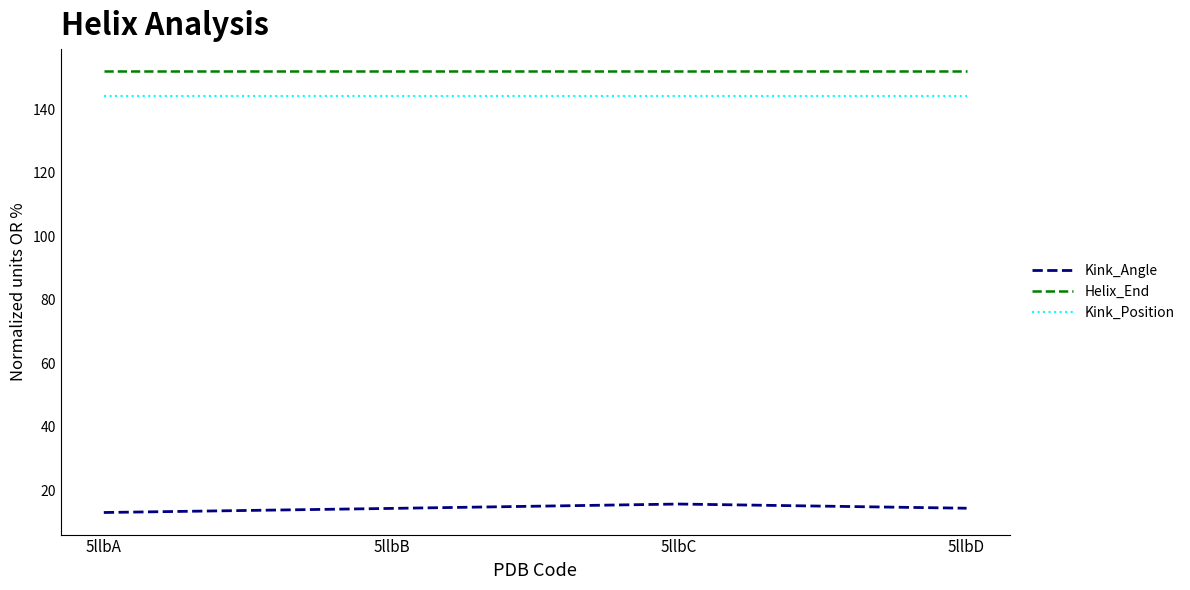

Rank the series at 5llbA from highest to lowest value.

Helix_End, Kink_Position, Kink_Angle